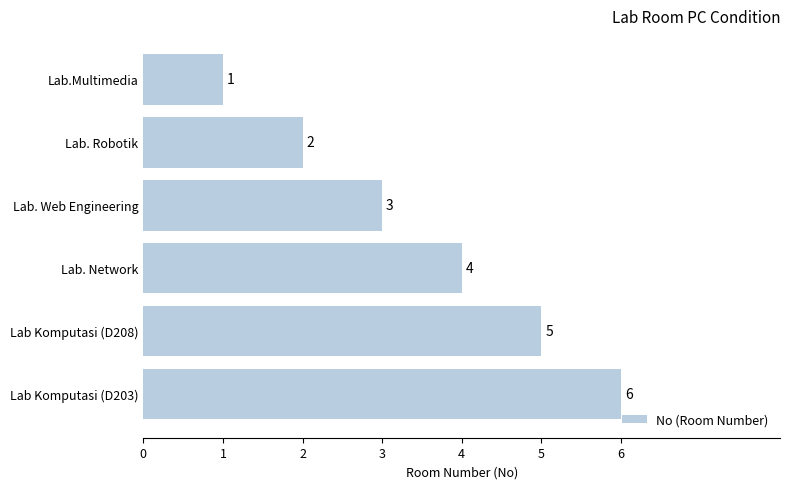

Which label corresponds to the largest value in the chart?

Lab Komputasi (D203)